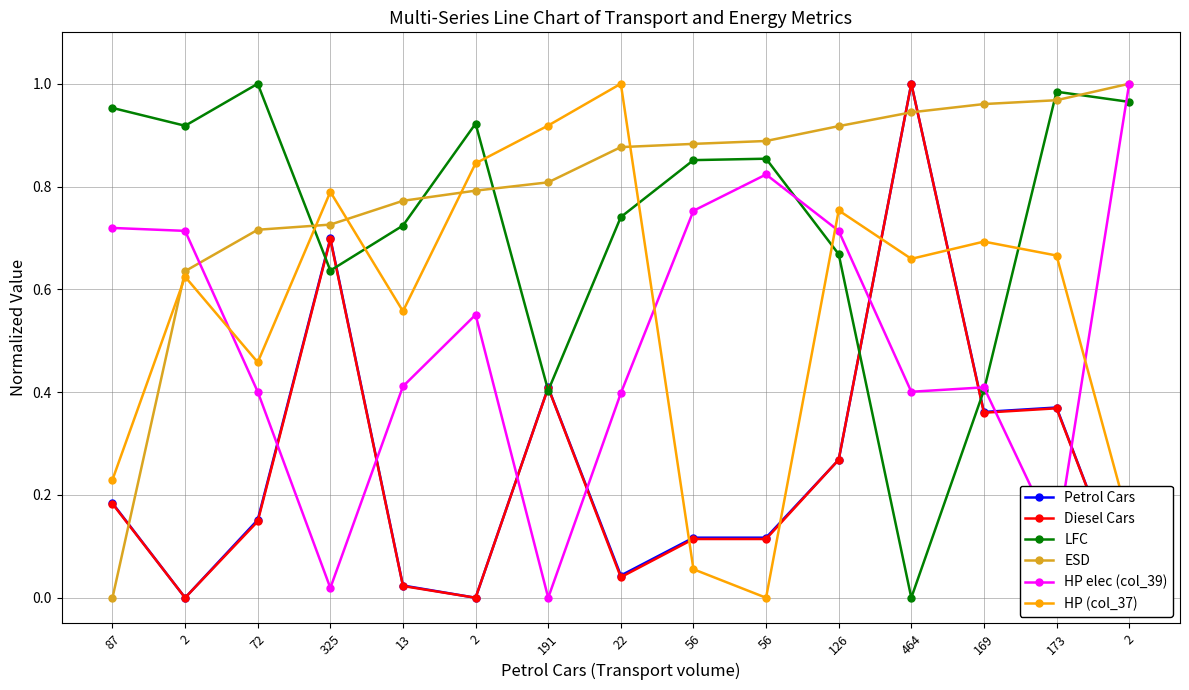

Where is ESD nearest to the value 0?

87